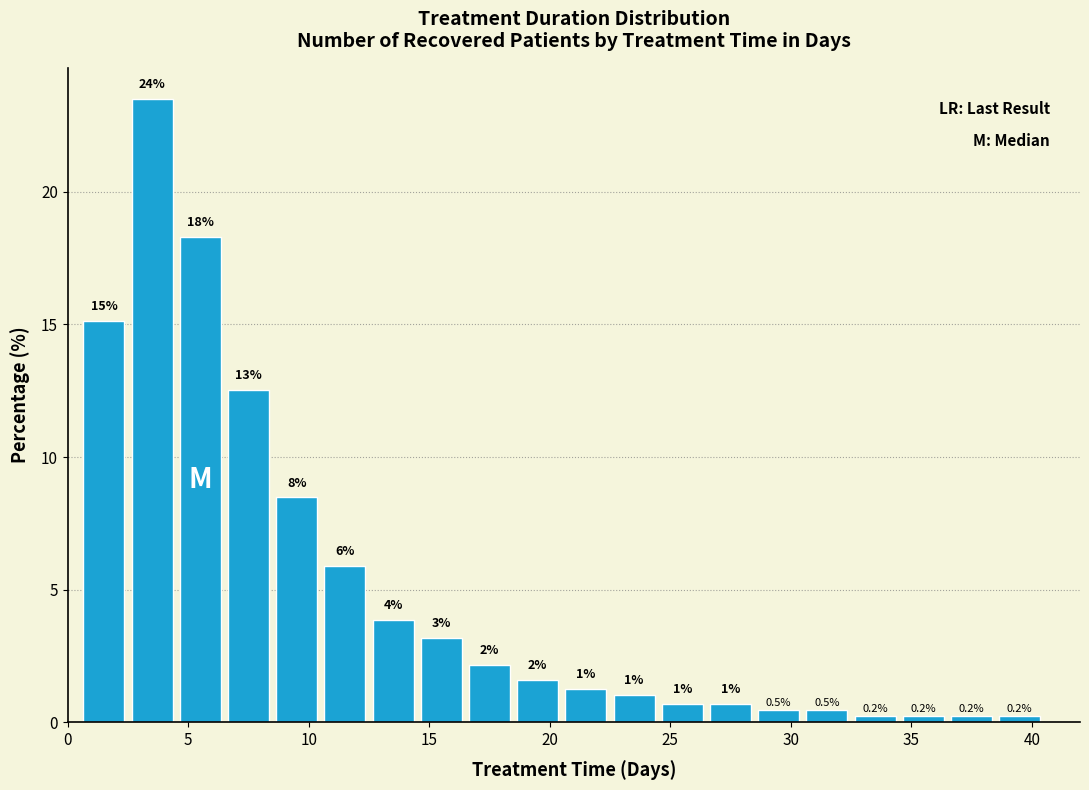

Over which range of the x-axis is the bar tallest?

2.5 to 4.5